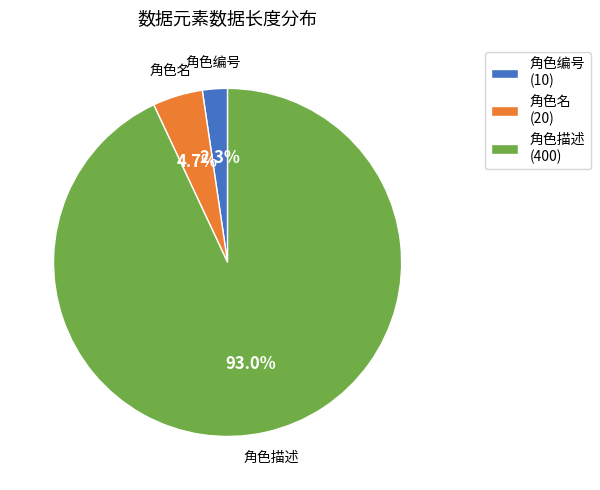

To the nearest percent, what percentage of the pie is 角色名?

5%